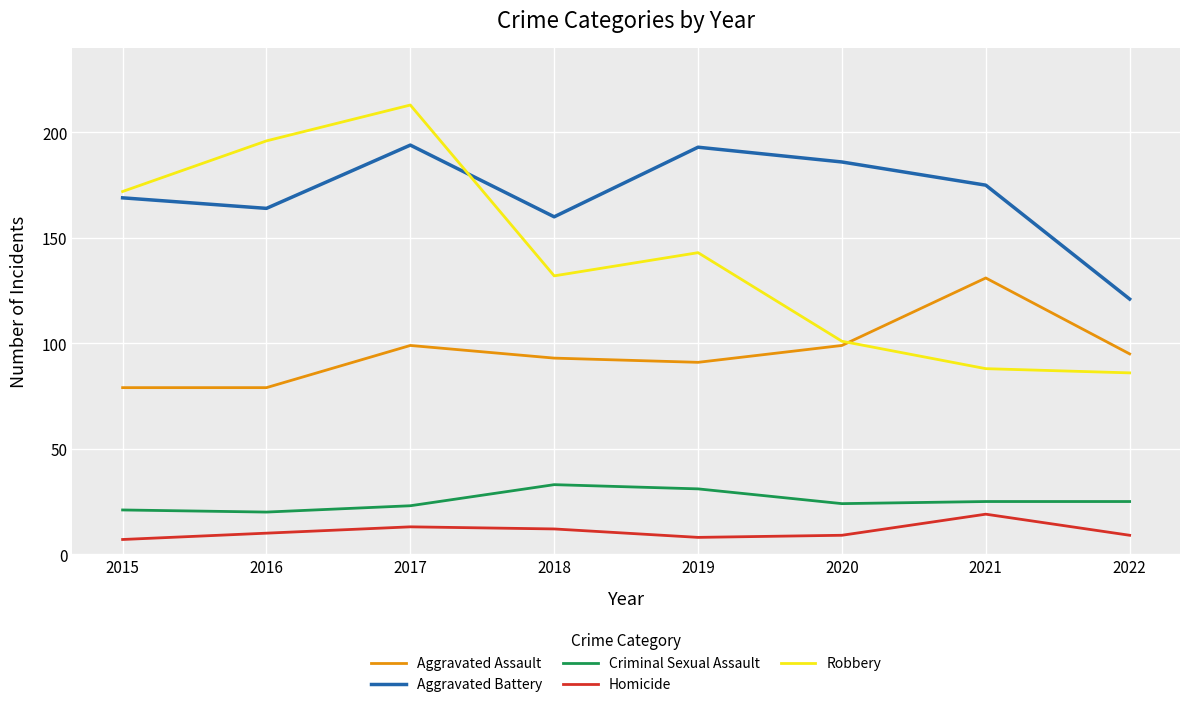

Between which two adjacent categories do Robbery and Aggravated Assault first intersect?

2020 and 2021